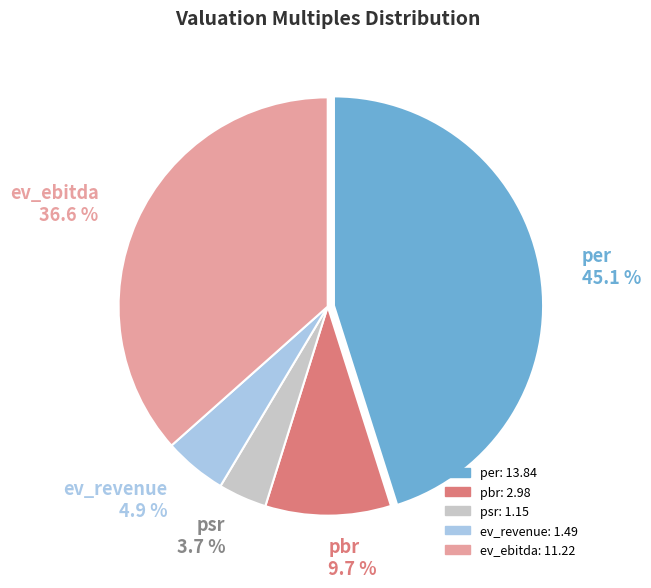

The per slice represents 32% of the pie. True or false?

False